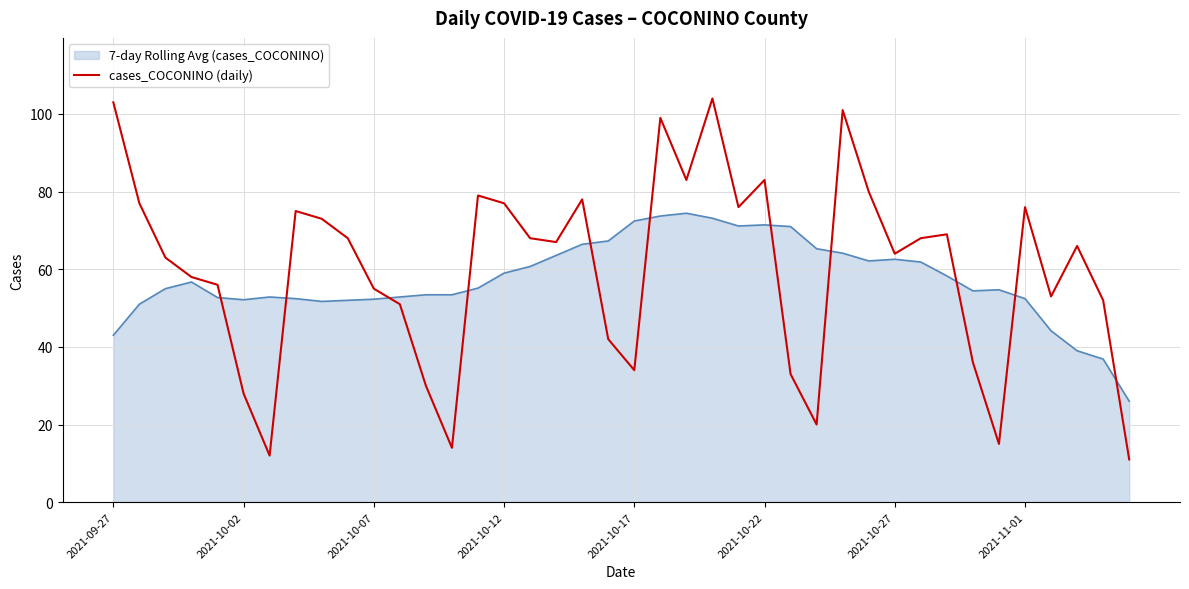

After their last crossing, which series has the higher values: 7-day Rolling Avg (cases_COCONINO) or cases_COCONINO (daily)?

7-day Rolling Avg (cases_COCONINO)